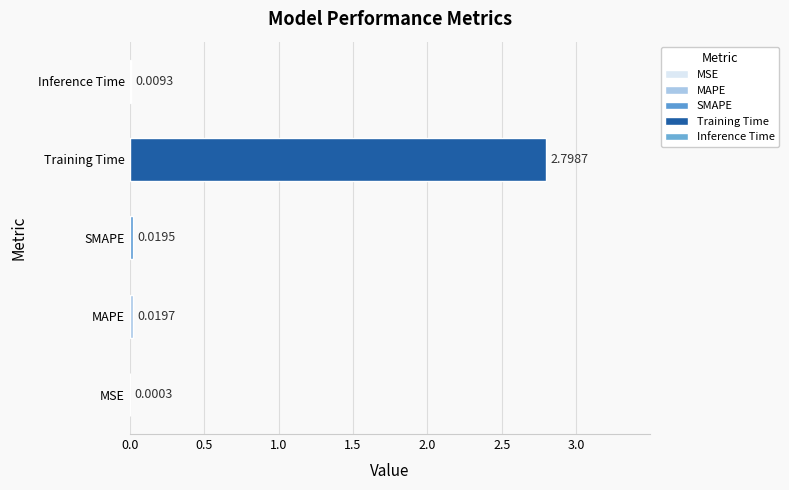

Which label corresponds to the largest value in the chart?

Training Time